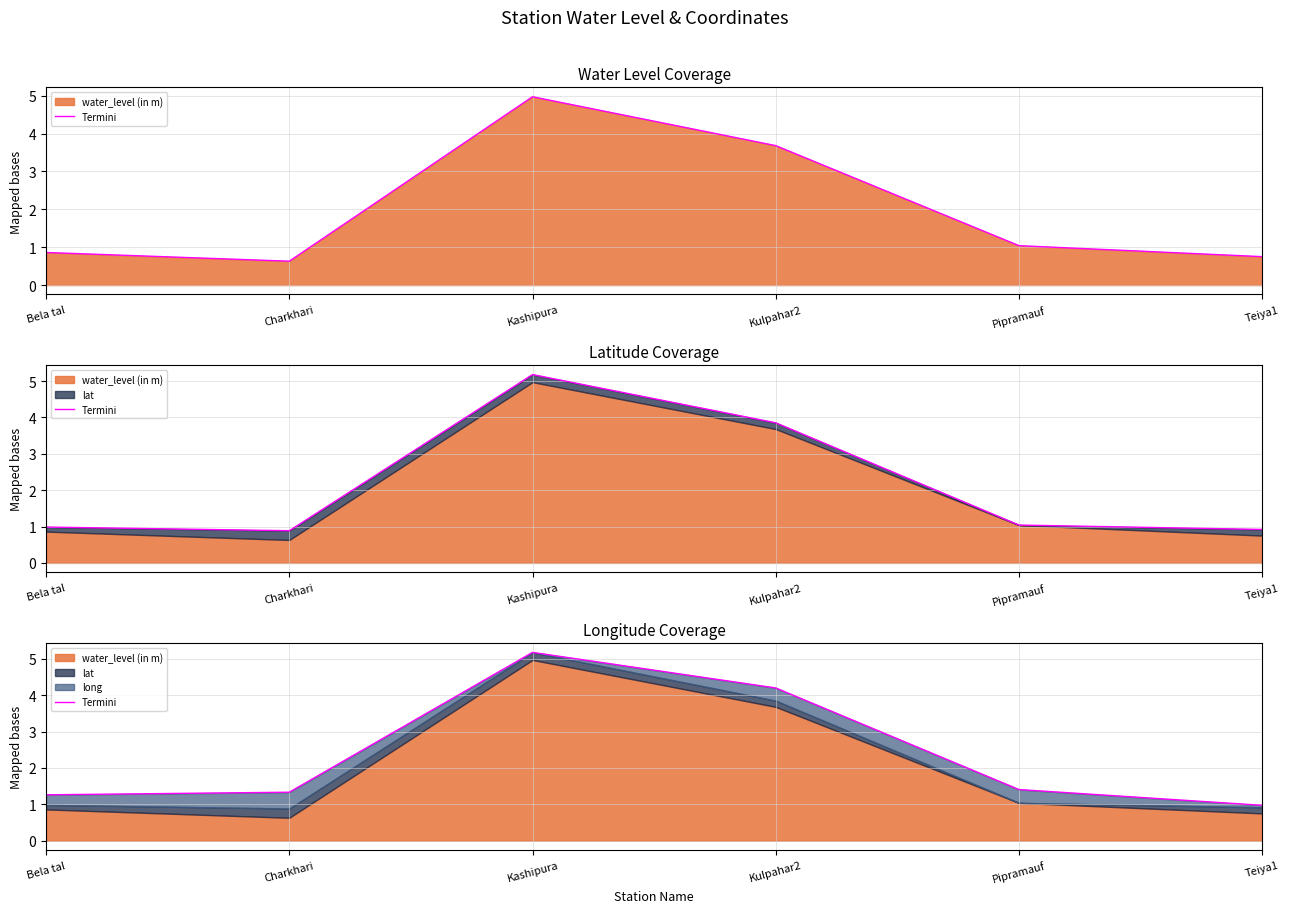

Reading left to right, transcribe all the data shown in this chart.

1.3	1.3	5.2	4.2	1.4	1.0